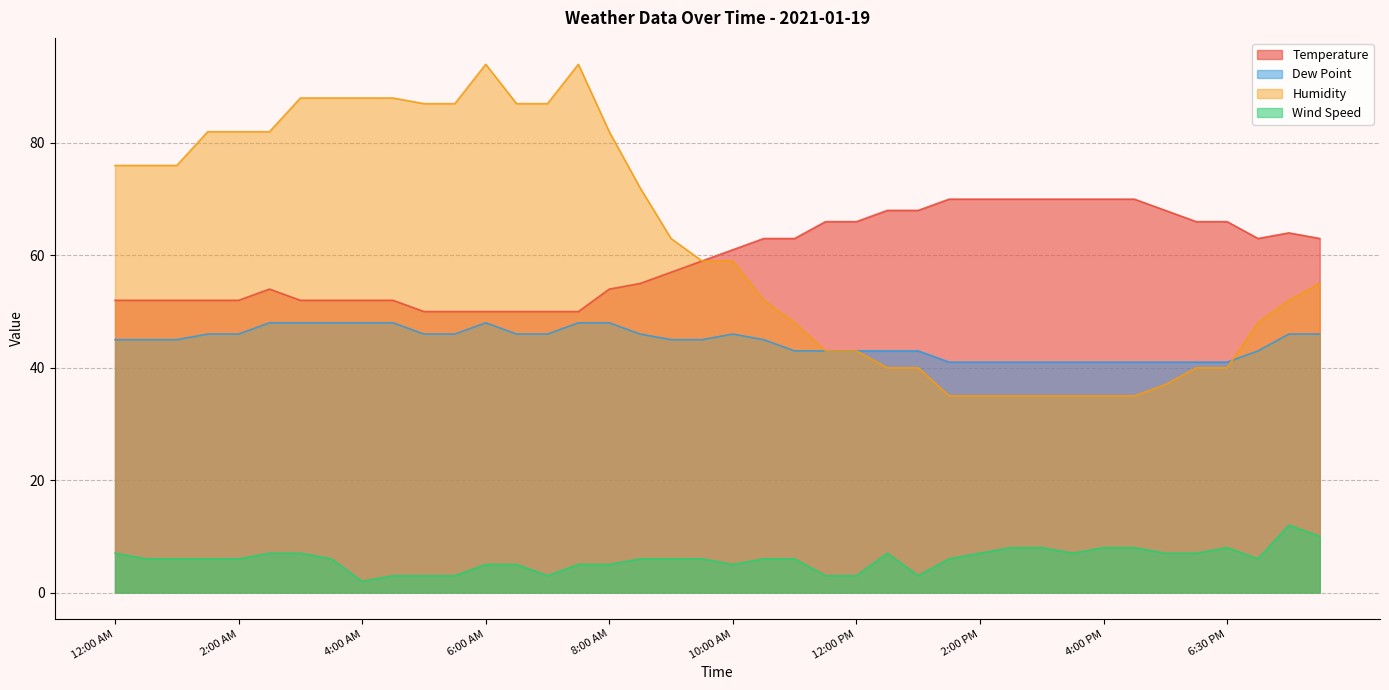

At which label does Wind Speed reach its minimum?

4:00 AM